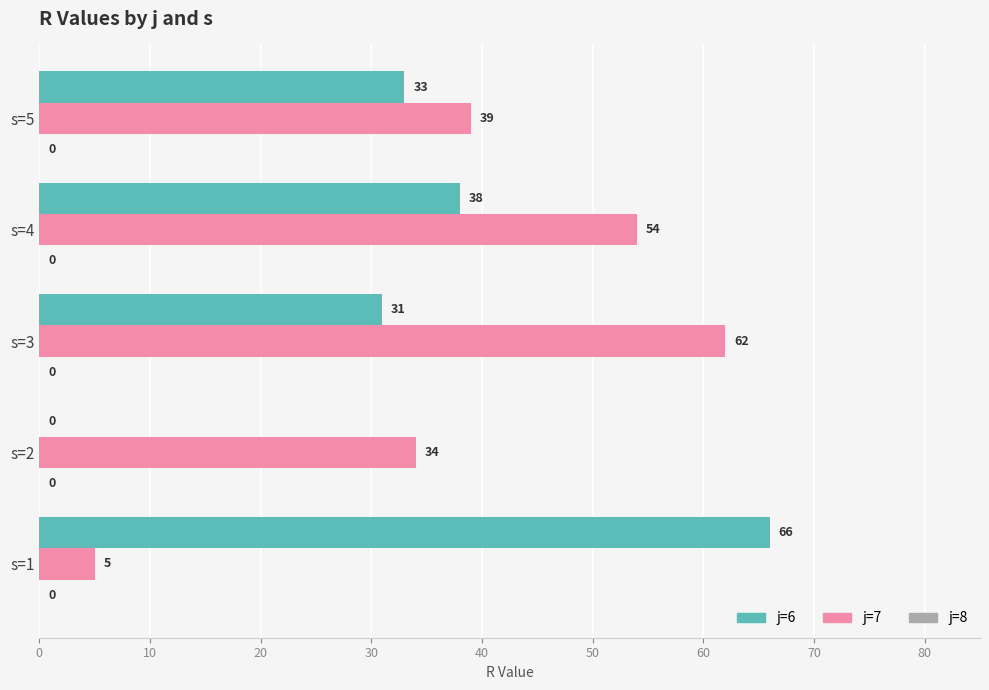

True or false: j=6 has a value of 50 at s=5.

False